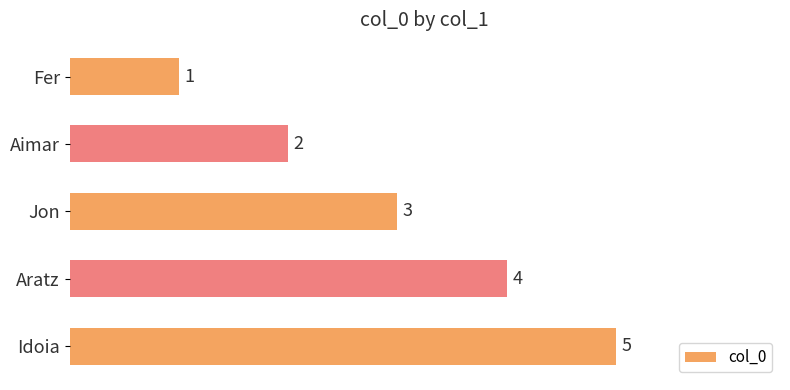

What is the change in value from Jon to Idoia?

+2